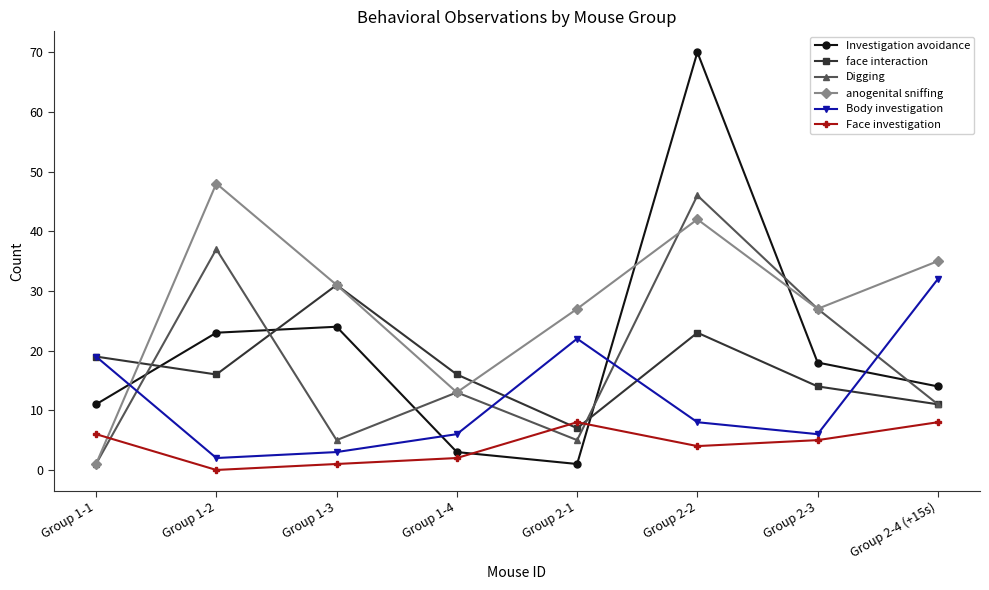

True or false: face interaction has more than 2 interior local peaks.

False